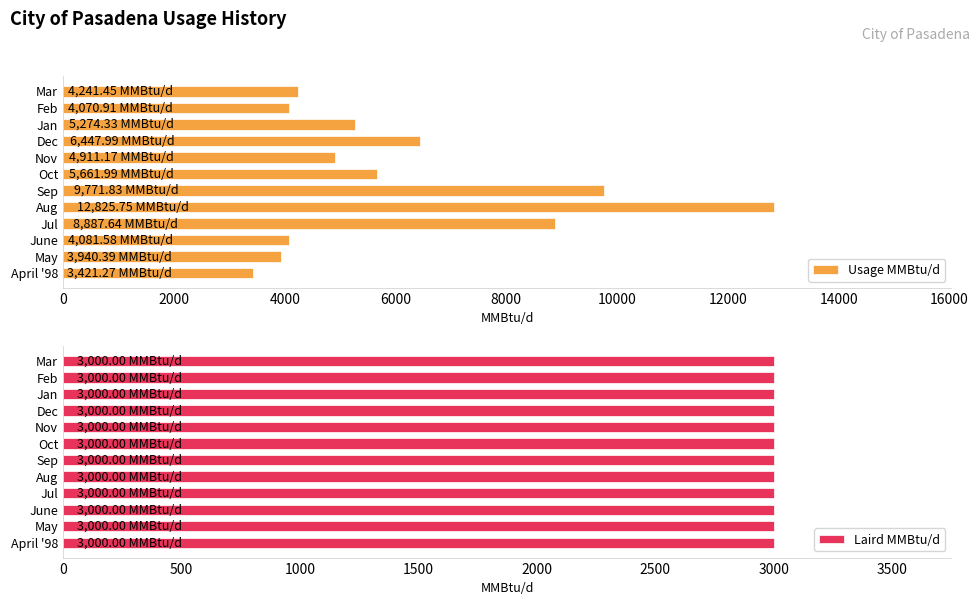

At which label is Usage MMBtu/d closest to 8123?

Jul